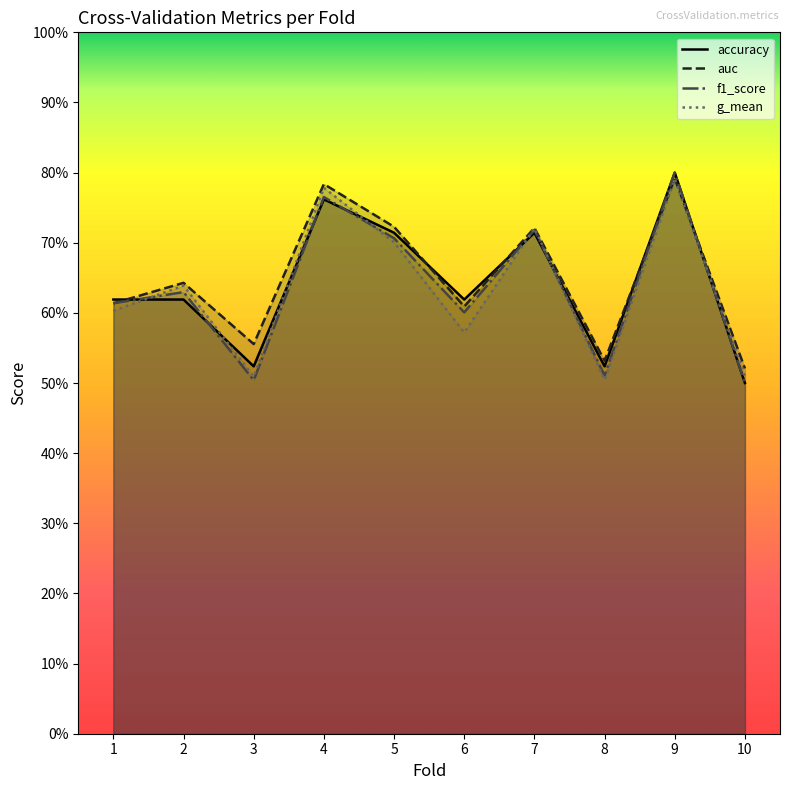

How many lines are shown in the chart?

4